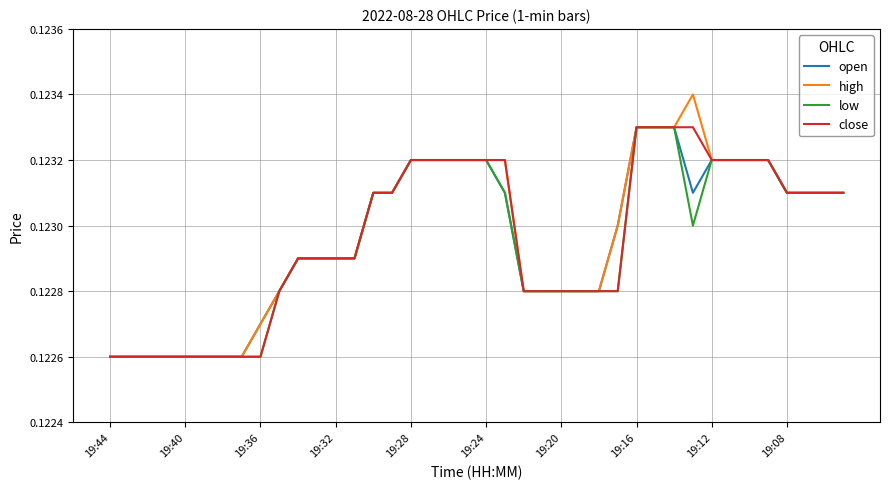

Which series has the largest range (max minus min)?

high